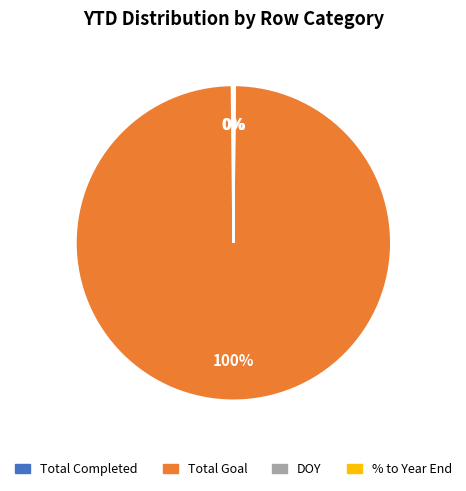

Does any single category account for the majority?

Yes